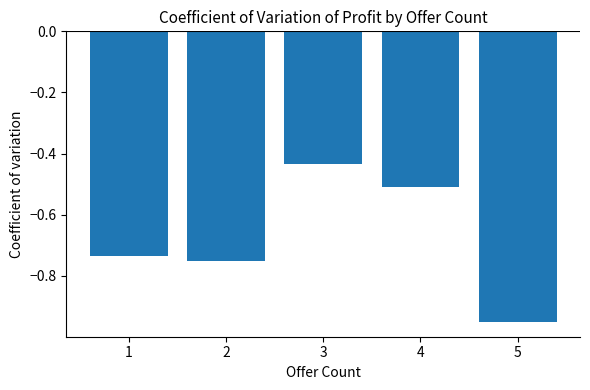

What is the change in value from 1 to 4?

+0.2